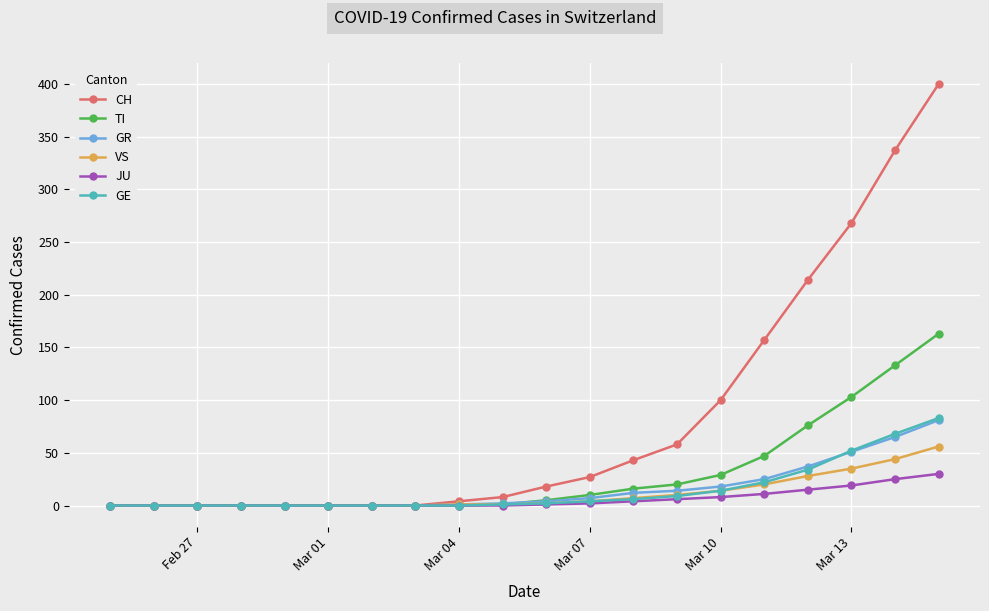

Which series has the largest range (max minus min)?

CH